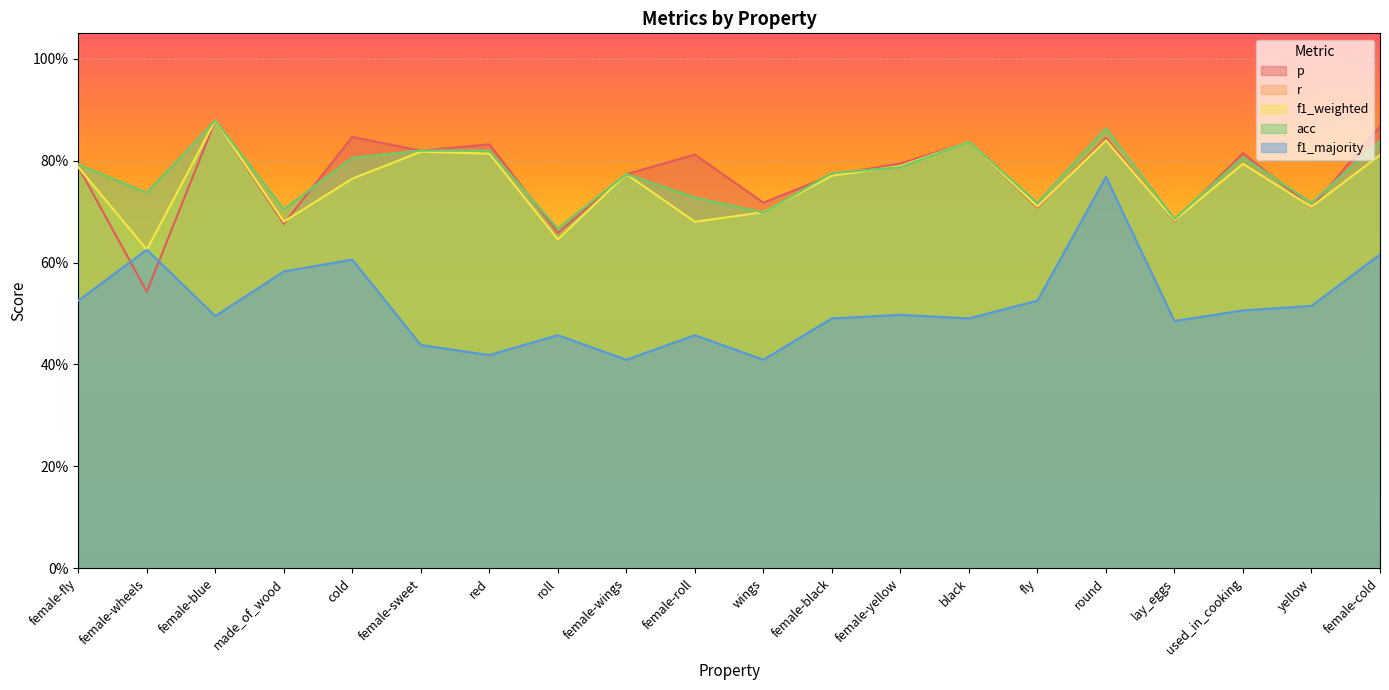

True or false: r and f1_majority cross at least once.

False